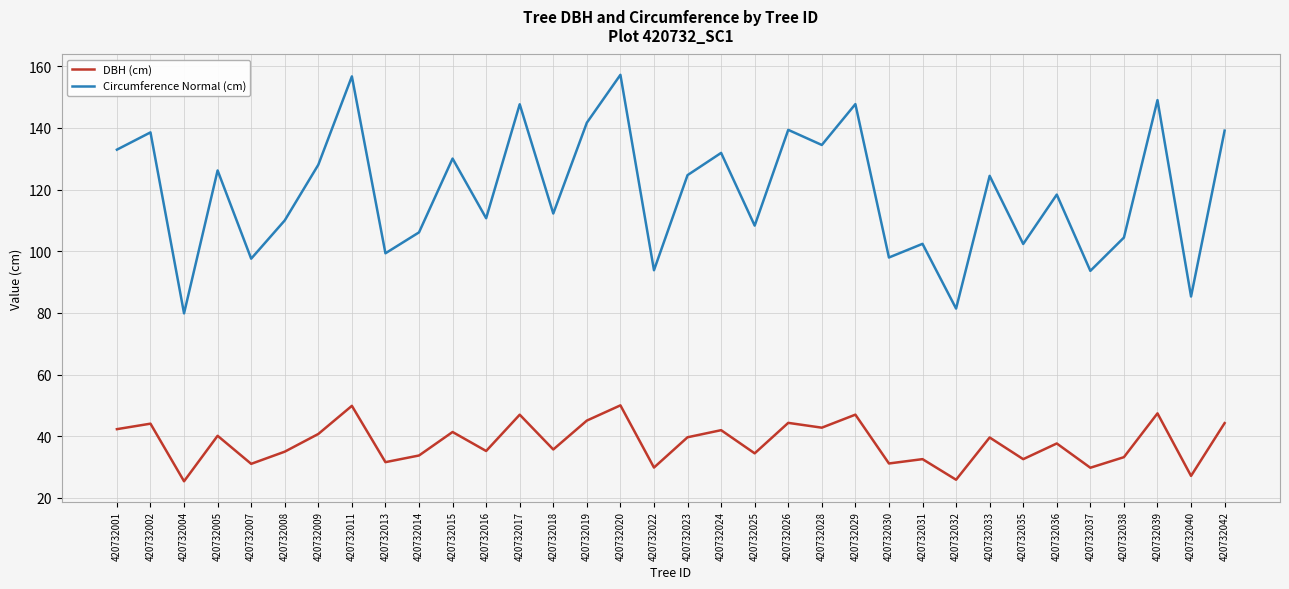

Which category has the lowest value in the Circumference Normal (cm) series?

420732004